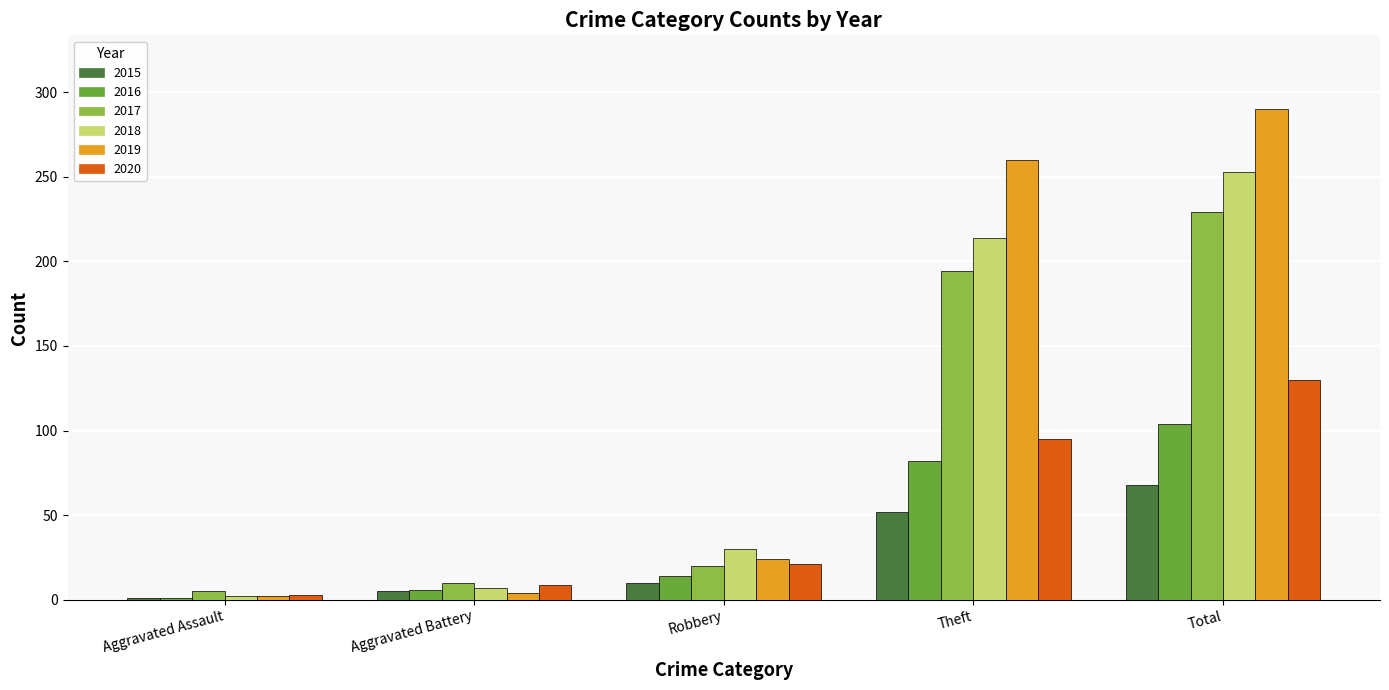

How many categories are shown in the chart?

5